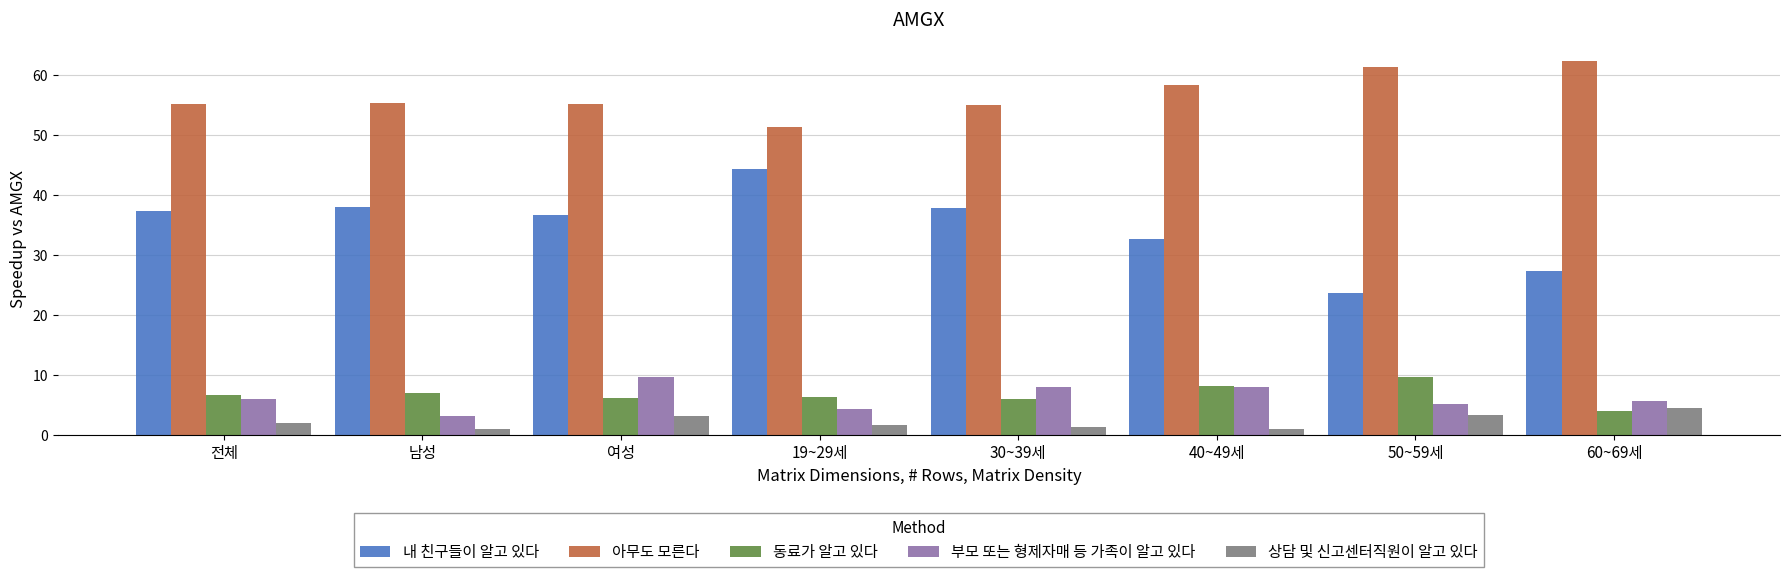

What is the label of the 5th bar from the left?

30~39세